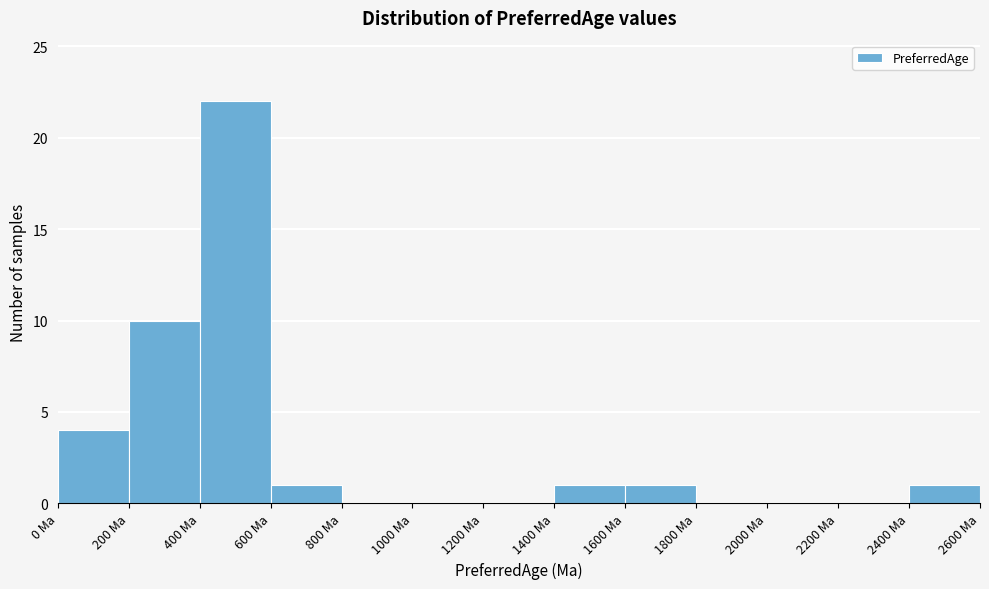

Reading left to right, transcribe this chart: for each bar, give the range it covers on the x-axis and its height. The values are not printed on the chart, so give them approximately, as read against the axis.

0 to 200: 4
200 to 400: 10
400 to 600: 22
600 to 800: 1
800 to 1000: 0
1000 to 1200: 0
1200 to 1400: 0
1400 to 1600: 1
1600 to 1800: 1
1800 to 2000: 0
2000 to 2200: 0
2200 to 2400: 0
2400 to 2600: 1